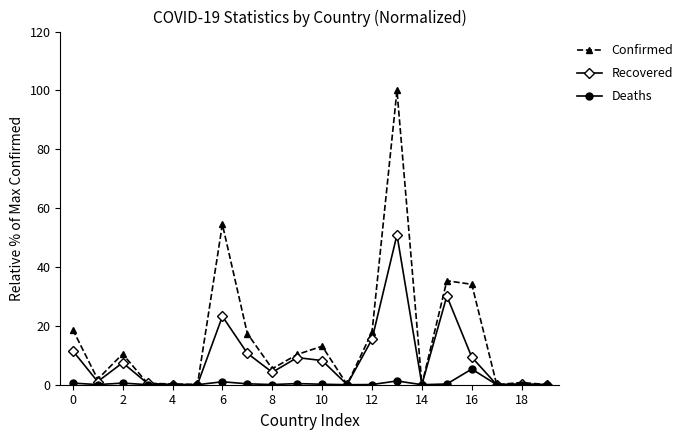

What is the highest value of the Confirmed series?

100.0